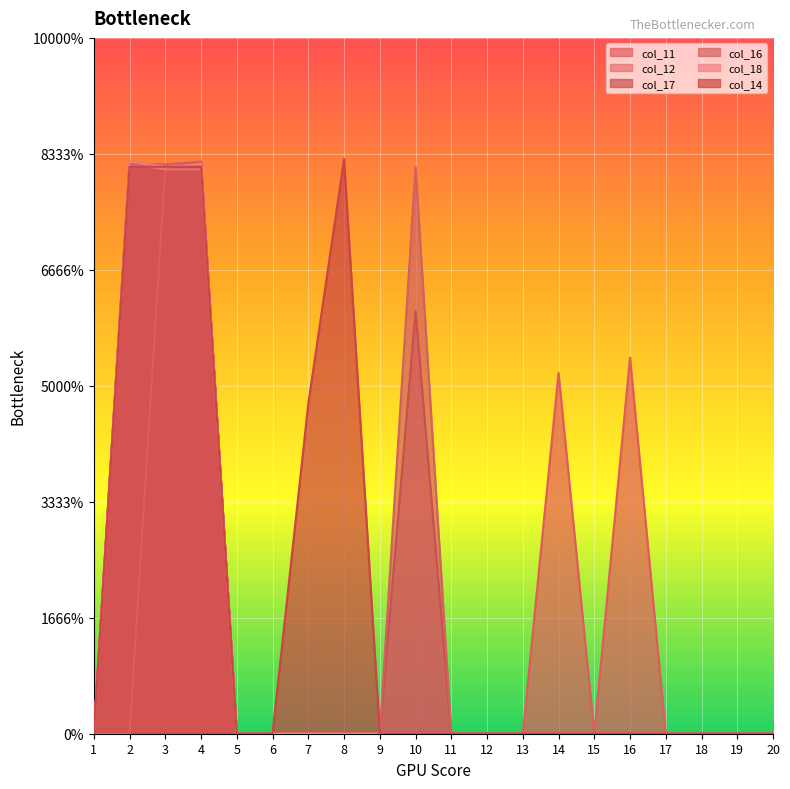

Which label corresponds to the largest value in the chart?

8